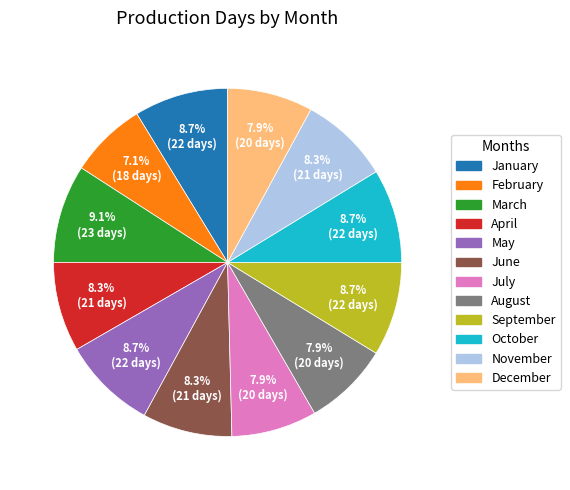

How many segments does this pie chart have?

12